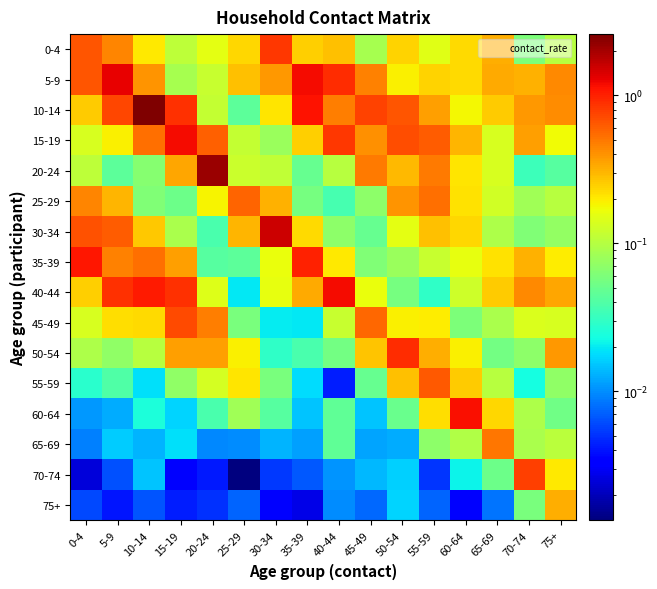

Rank the series at 25-29 from highest to lowest value.

25-29, 30-34, 5-9, 0-4, 55-59, 50-54, 20-24, 15-19, 60-64, 45-49, 10-14, 35-39, 40-44, 65-69, 75+, 70-74